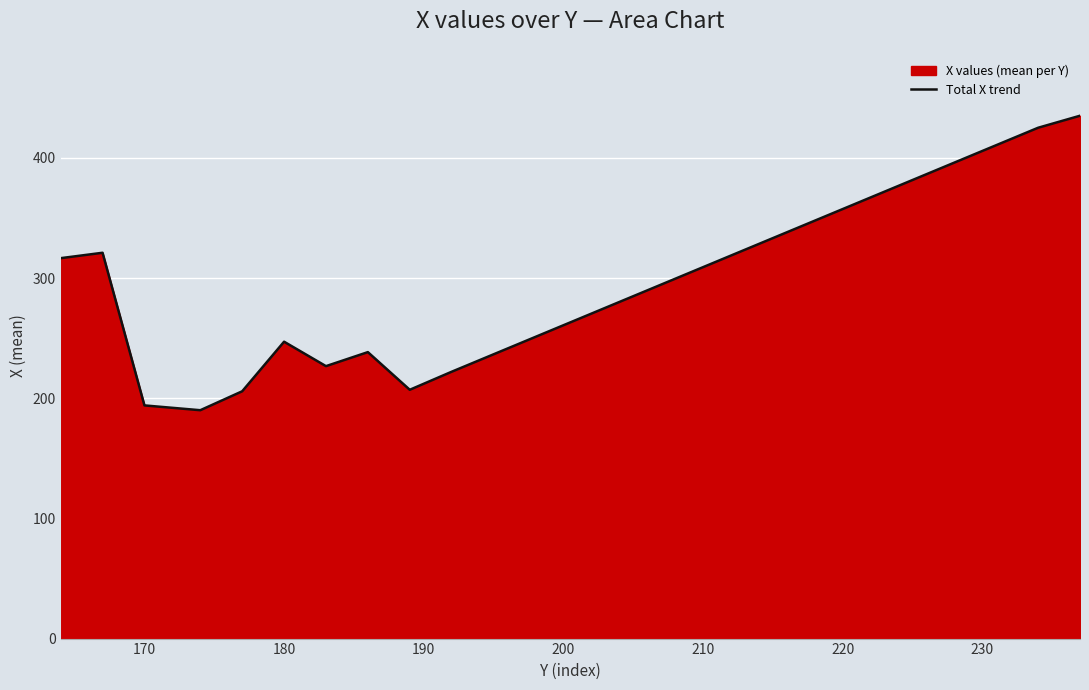

How many lines are shown in the chart?

1